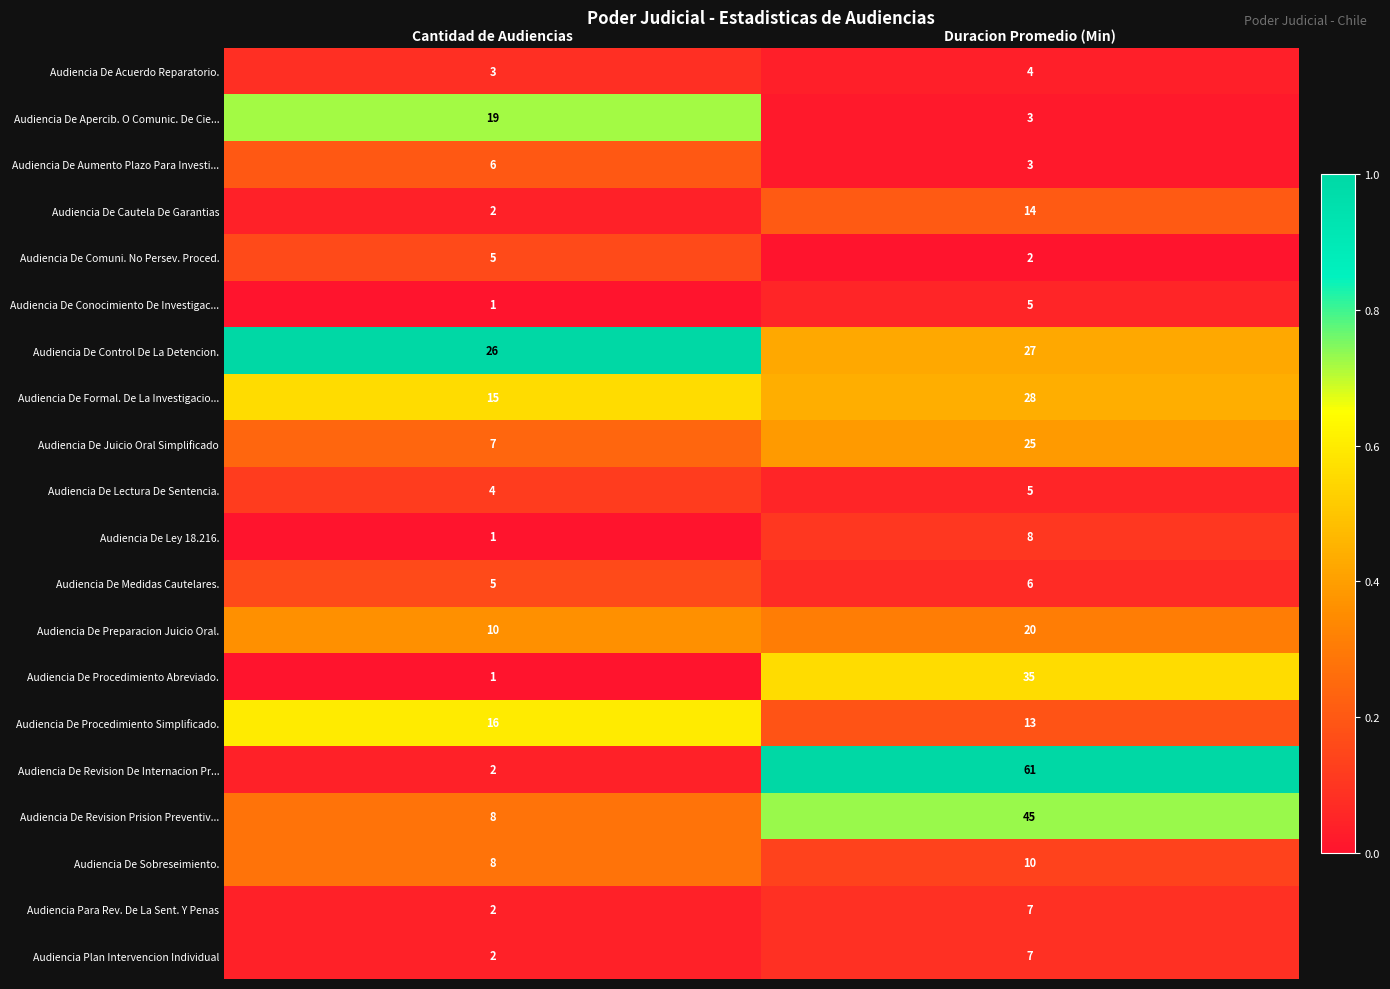

Which series has the widest spread of values?

Audiencia De Revision De Internacion Pr...